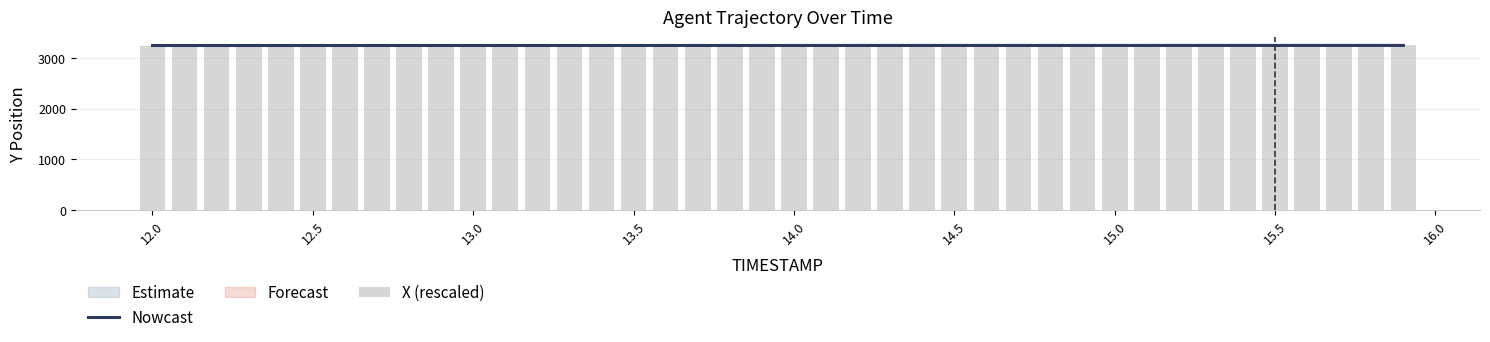

What is the sum of the Nowcast values at 14.5 and 25?

6502.8